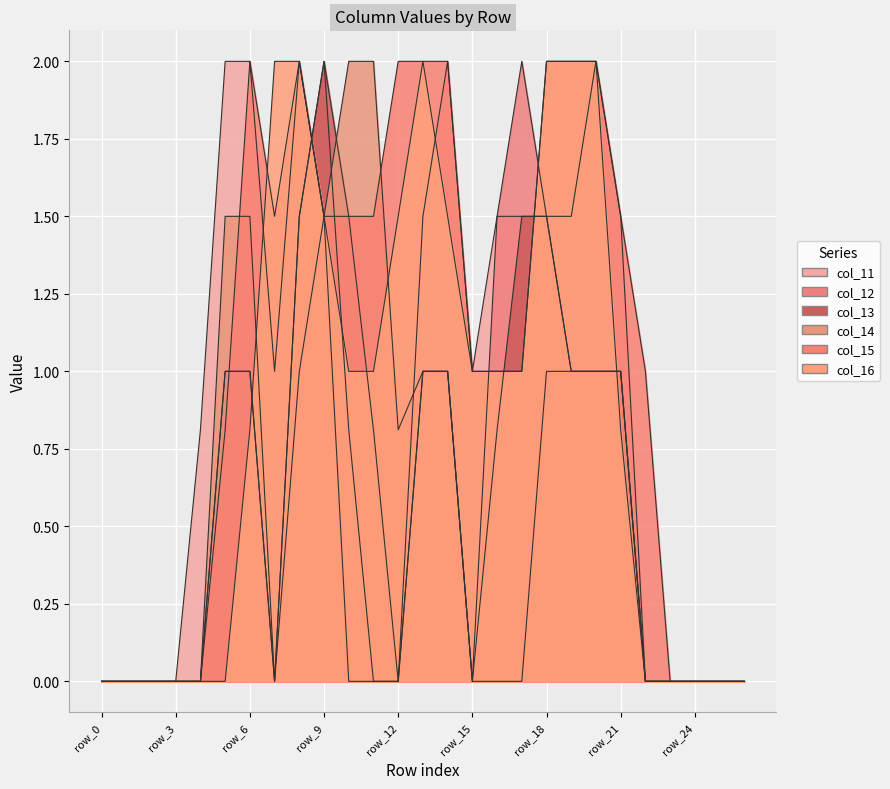

True or false: col_12 has a value of 1.0 at row_19.

True